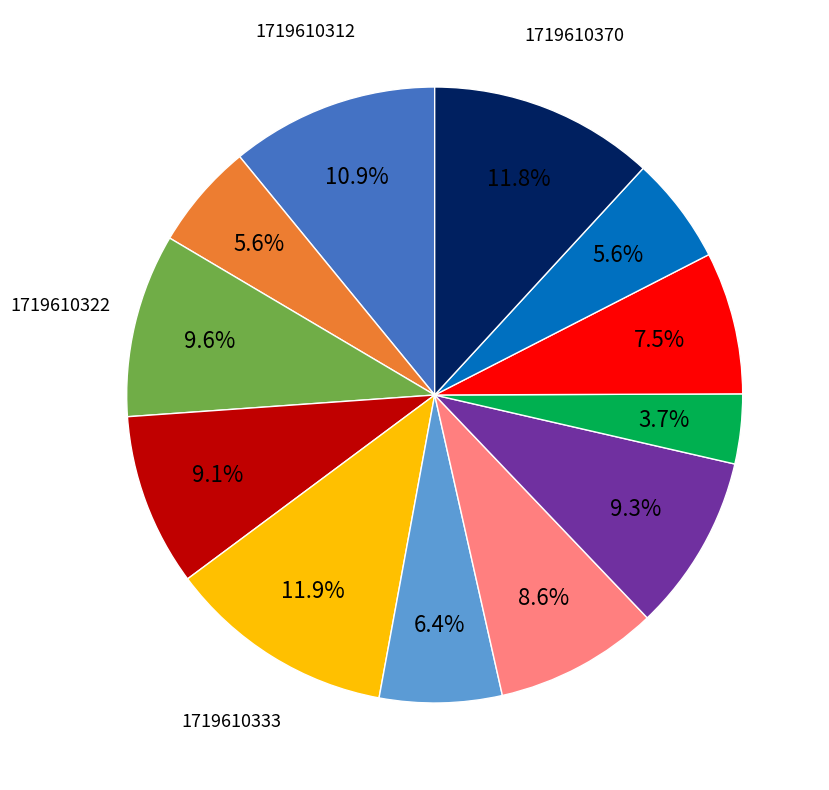

Does any single category account for the majority?

No